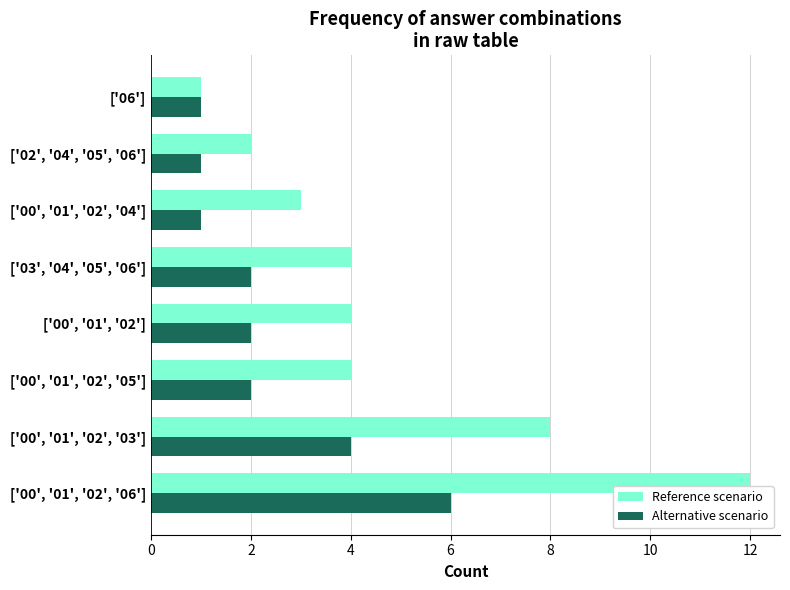

Which series has the widest spread of values?

Reference scenario